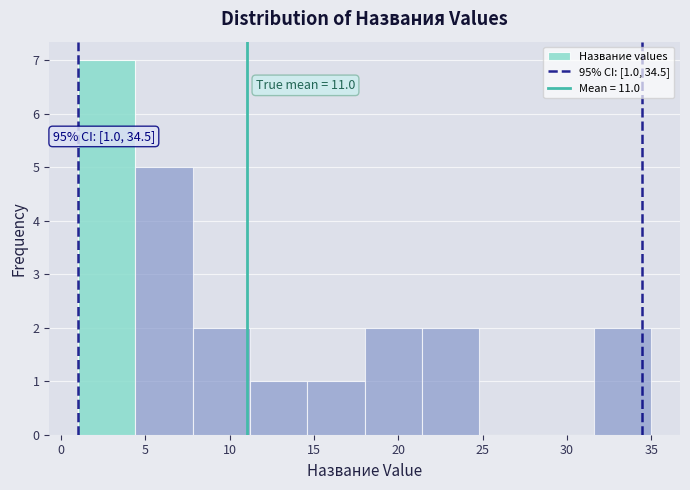

Over which range of the x-axis is the bar tallest?

1.0 to 4.4